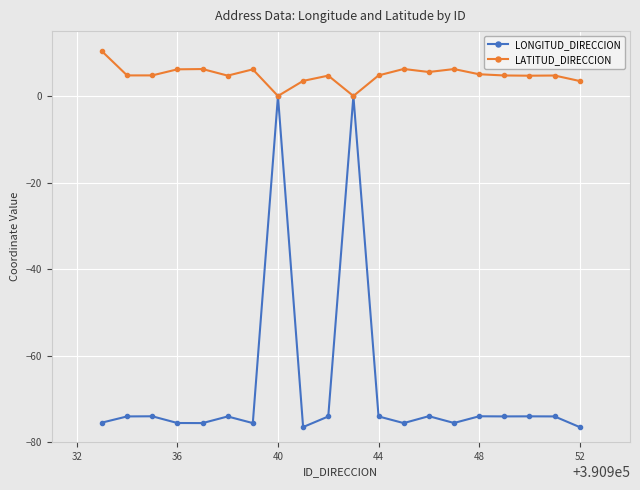

Which series has the largest total across all categories?

LATITUD_DIRECCION